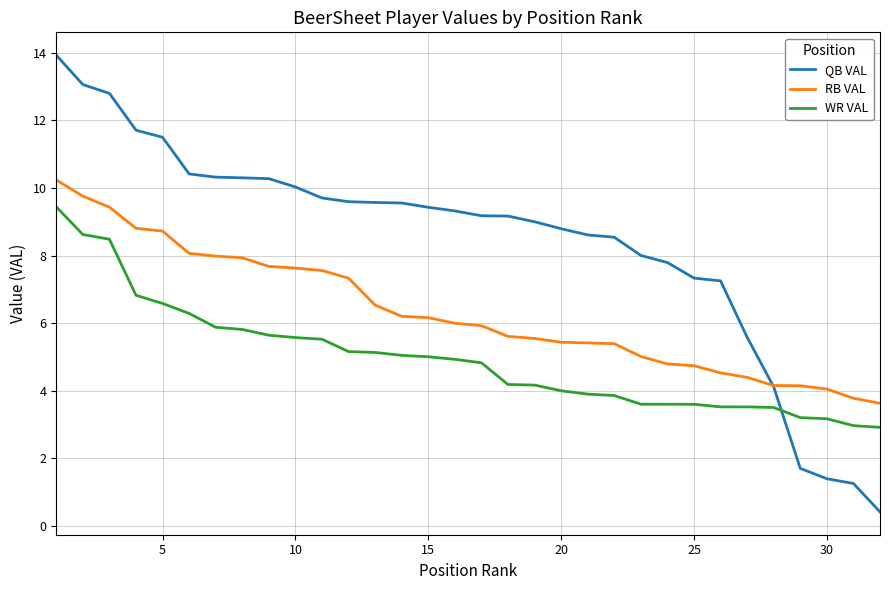

After their last crossing, which series has the higher values: QB VAL or WR VAL?

WR VAL